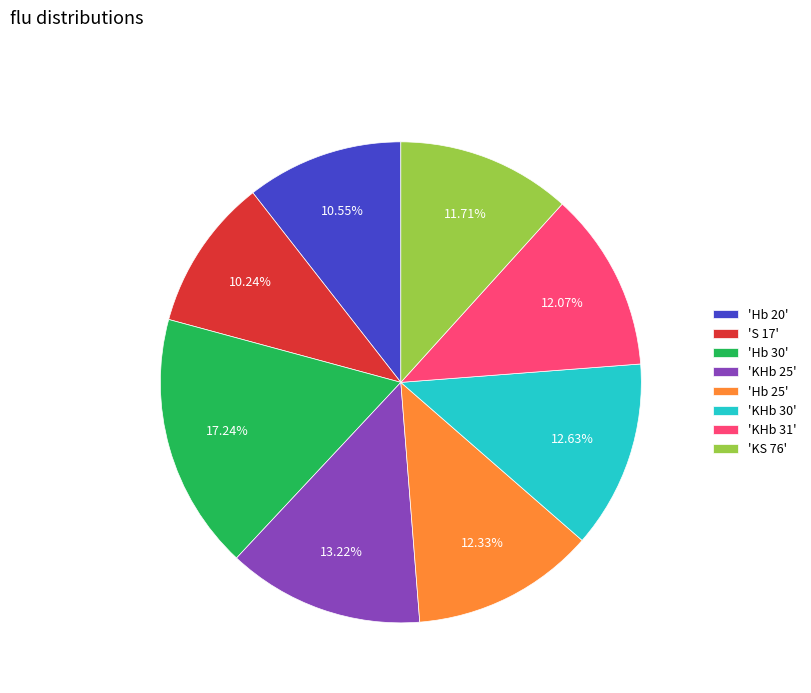

How many slices are in this pie chart?

8